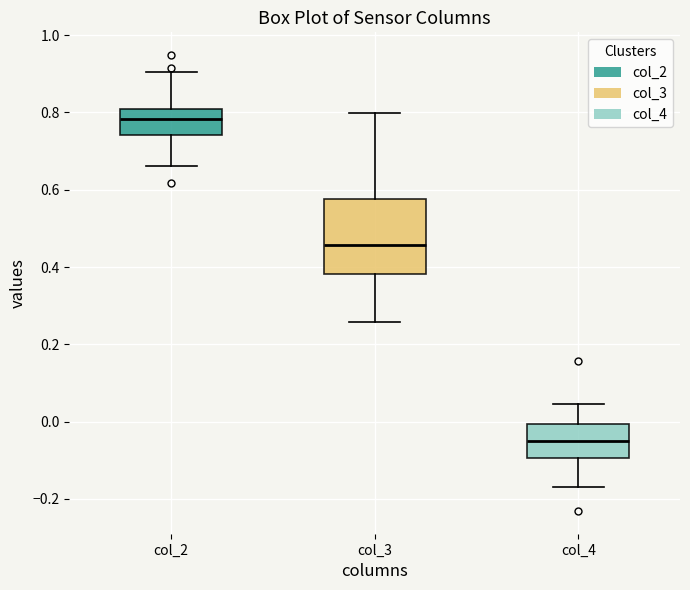

Which box has the highest median line?

col_2